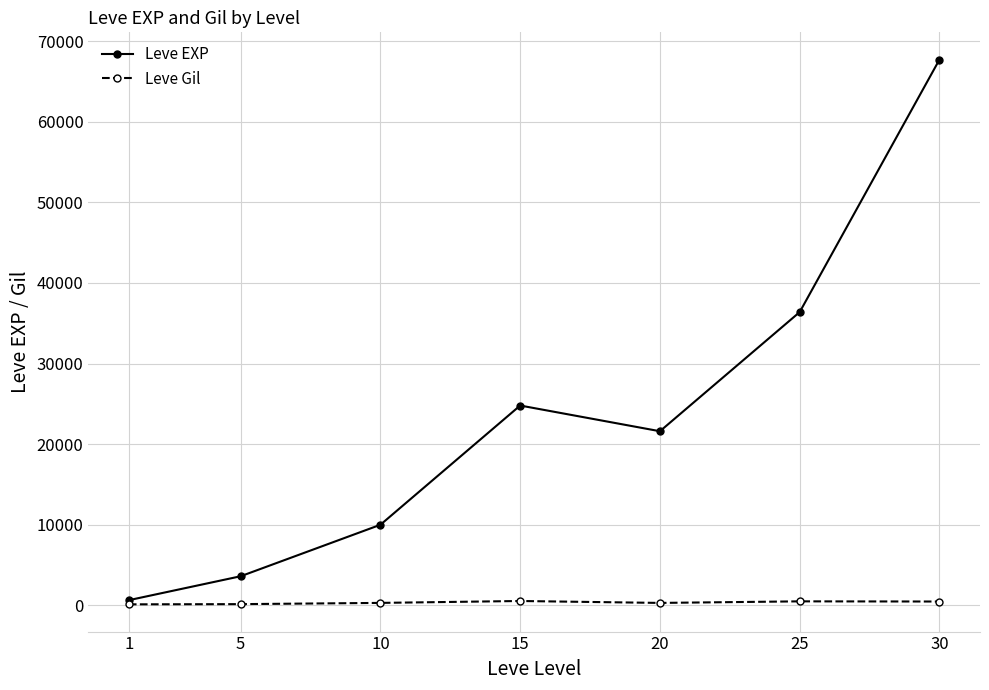

Count the number of categories in the chart.

7